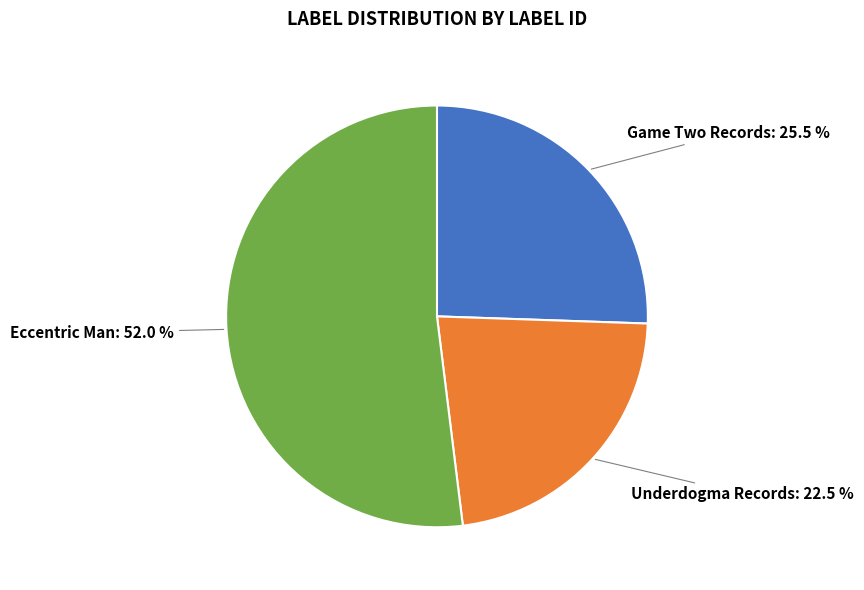

What percentage is the Eccentric Man slice, to the nearest percent?

52%